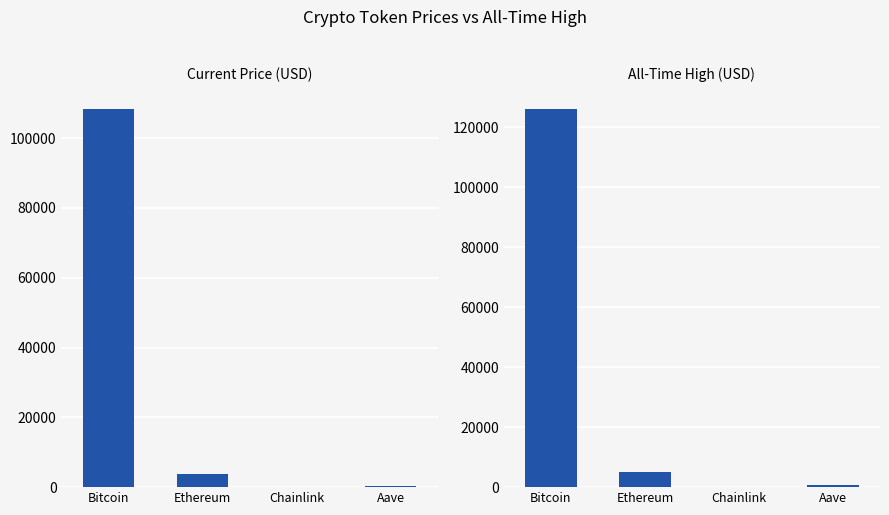

Between Aave and Ethereum, which is larger?

Ethereum